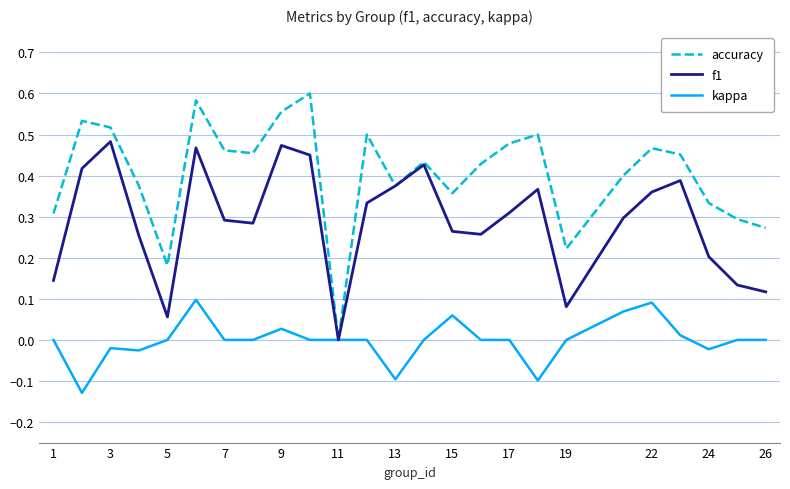

Rank the series by their maximum value, from lowest to highest.

kappa, f1, accuracy